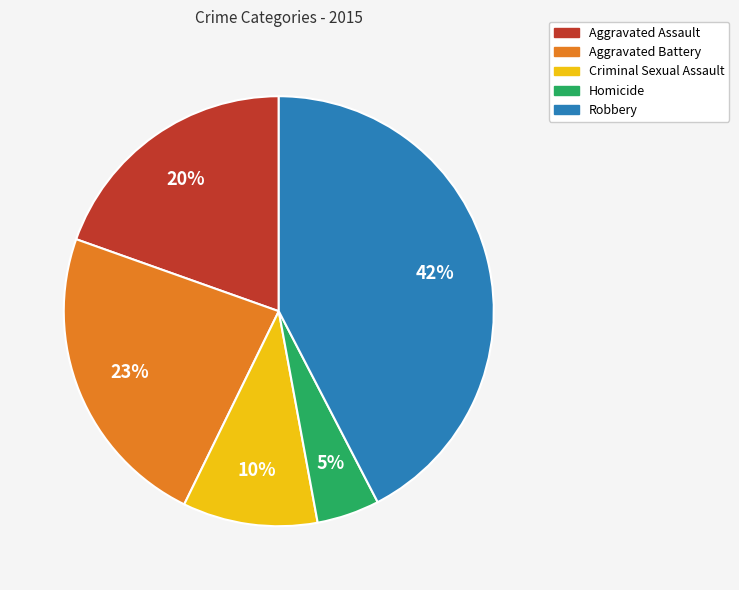

Count the number of slices in the pie.

5